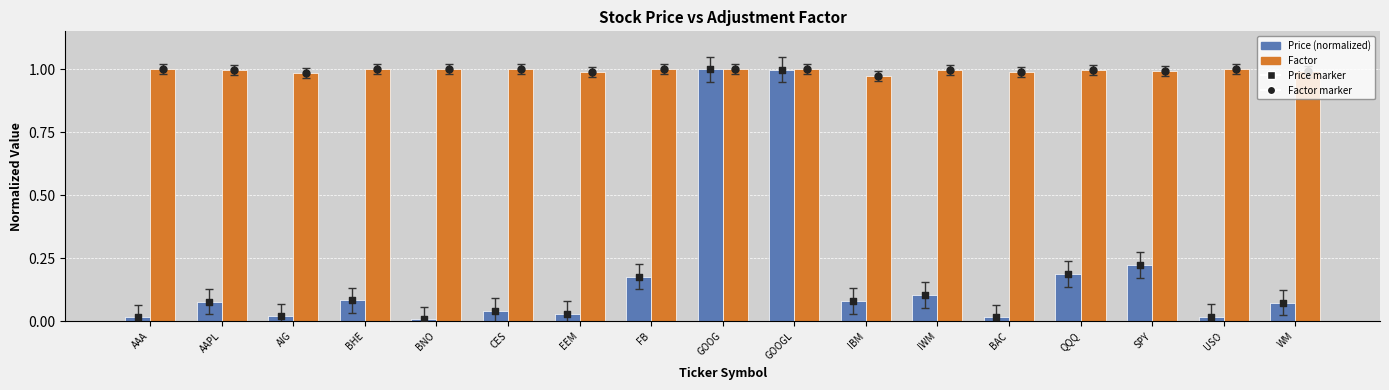

Is the value of Factor marker at AAPL greater than the value of Price marker at AAPL?

Yes